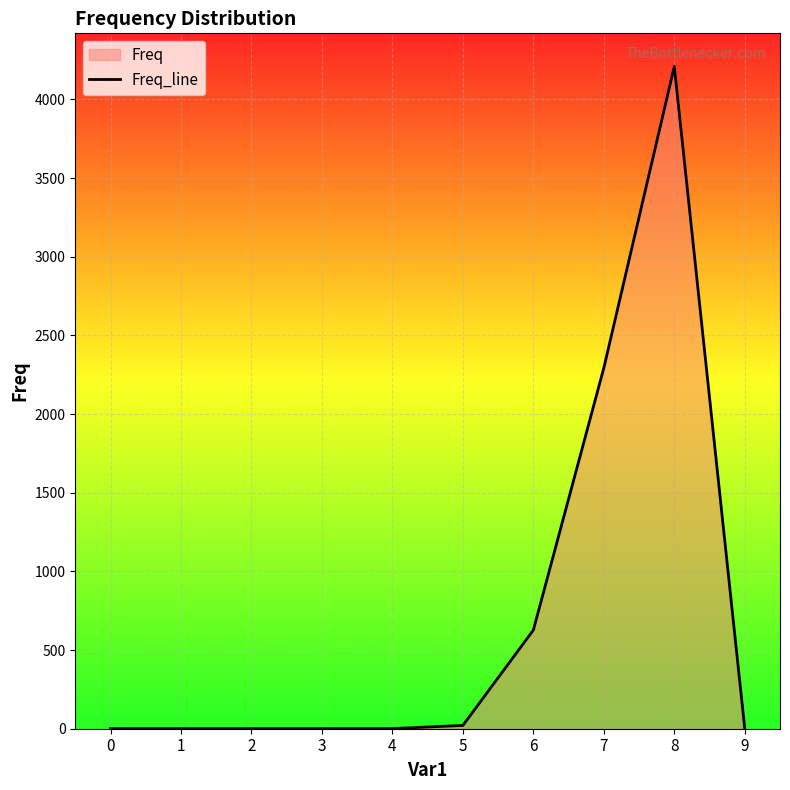

What is the value of the 3rd point from the left?

1